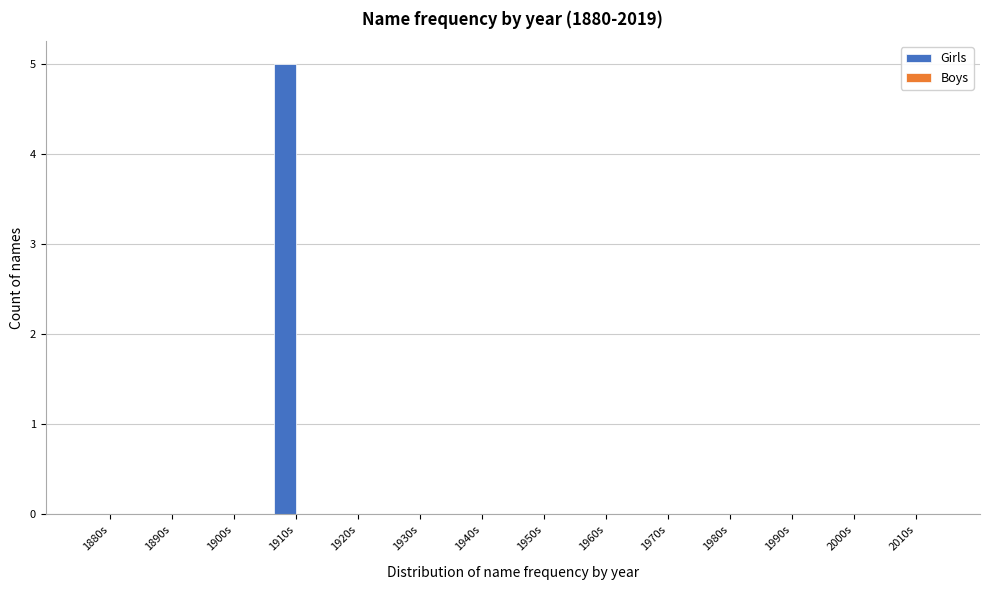

Reading right to left, transcribe all the data shown in this chart.

2010s=0	2000s=0	1990s=0	1980s=0	1970s=0	1960s=0	1950s=0	1940s=0	1930s=0	1920s=0	1910s=5	1900s=0	1890s=0	1880s=0